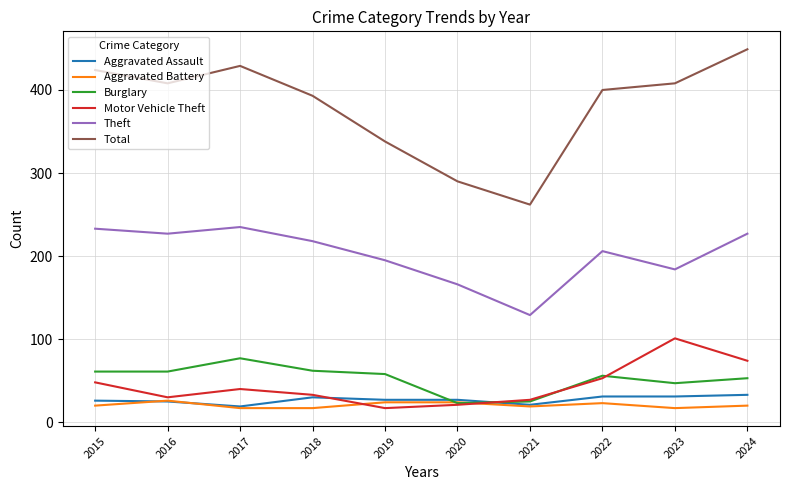

What is the minimum value shown in the chart?

17